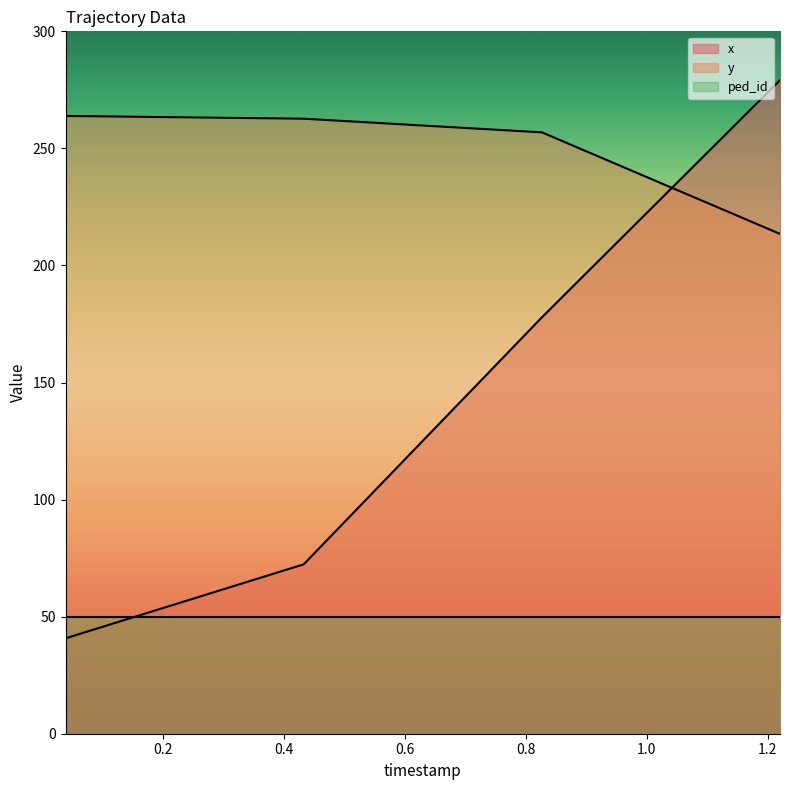

What is the difference between the maximum and minimum values in the y series?

50.4